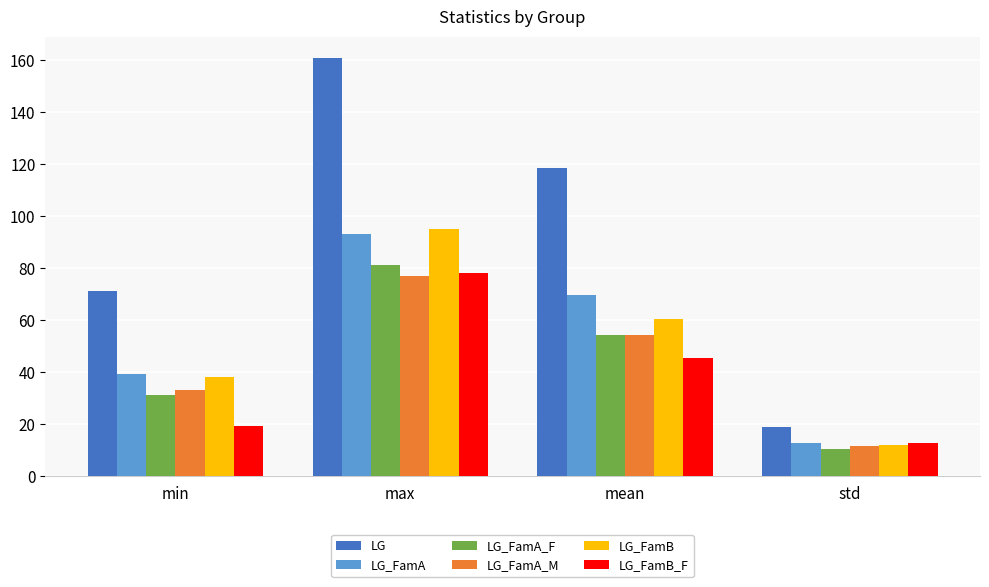

The LG_FamA_F series shows 19.3 at mean. True or false?

False